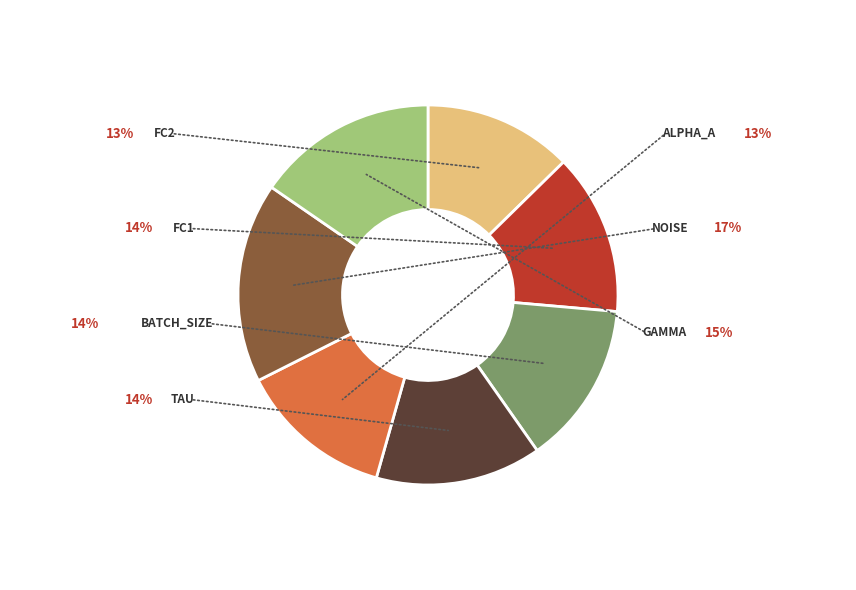

Is there a majority slice in this chart?

No